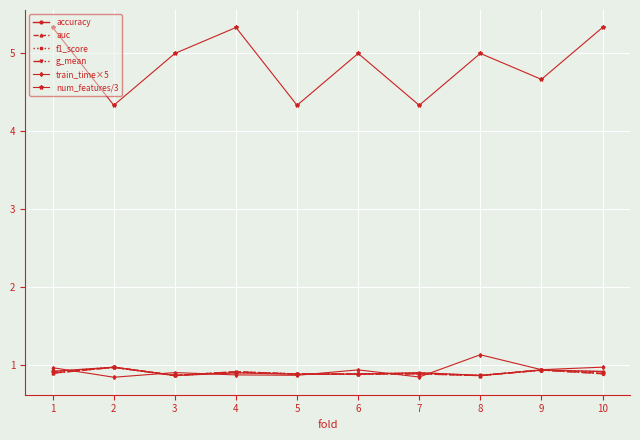

What are all the series names shown in the legend?

accuracy, auc, f1_score, g_mean, train_time×5, num_features/3